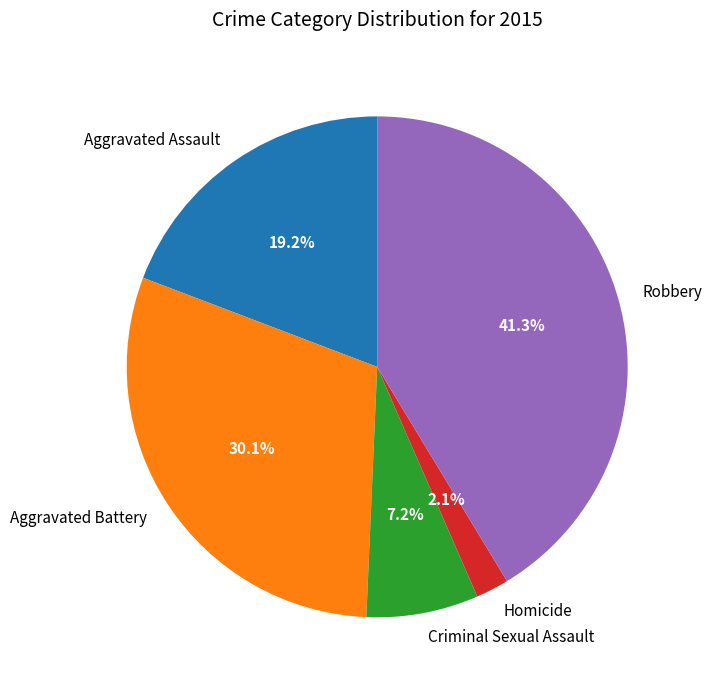

What is the smallest slice in the pie chart?

Homicide